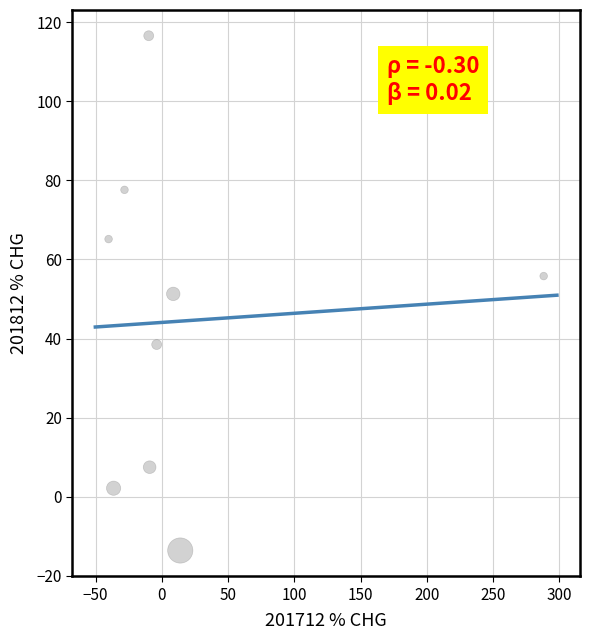

What is the average X value?

20.3